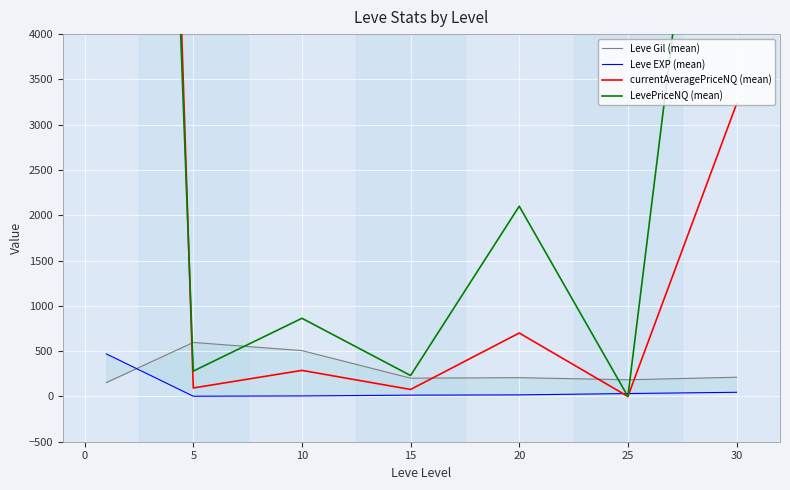

What is the spread (max minus min) of values at 5?

593.7